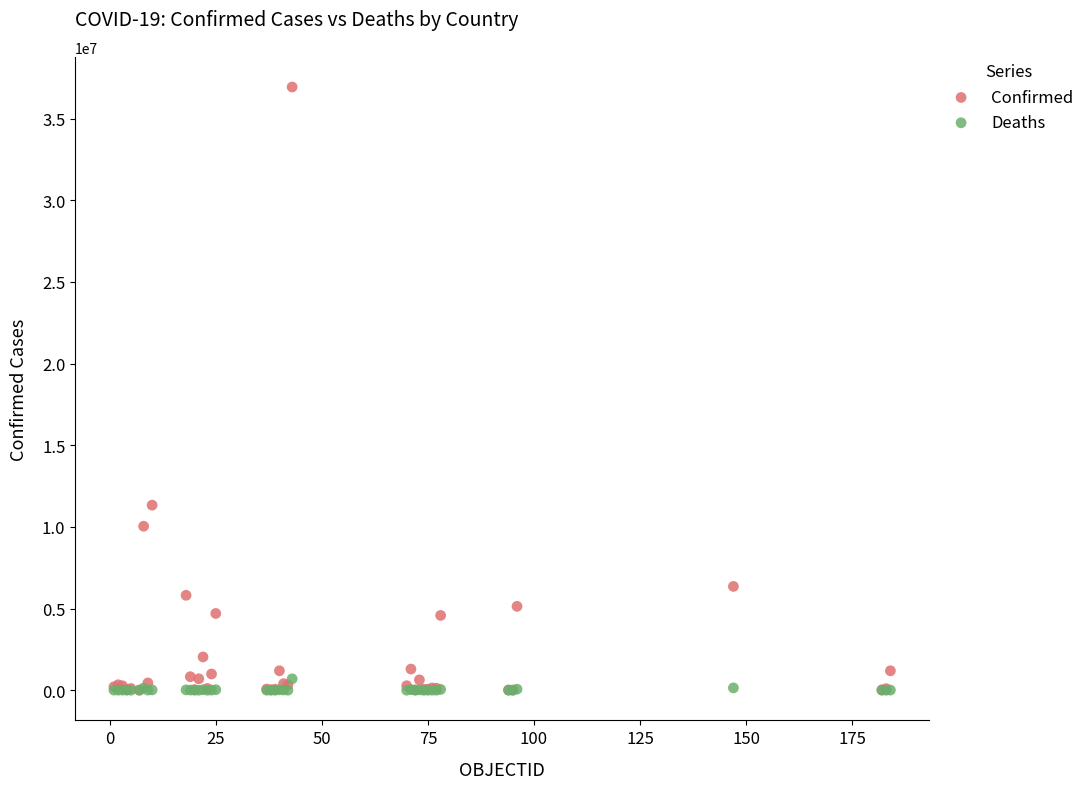

Which series has the widest spread of Y values?

Confirmed